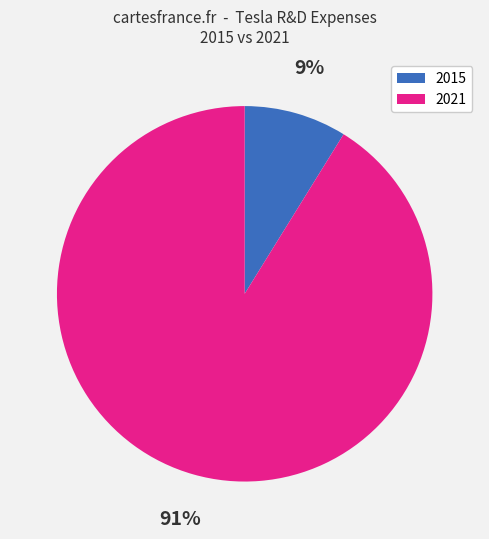

Does any single category account for the majority?

Yes